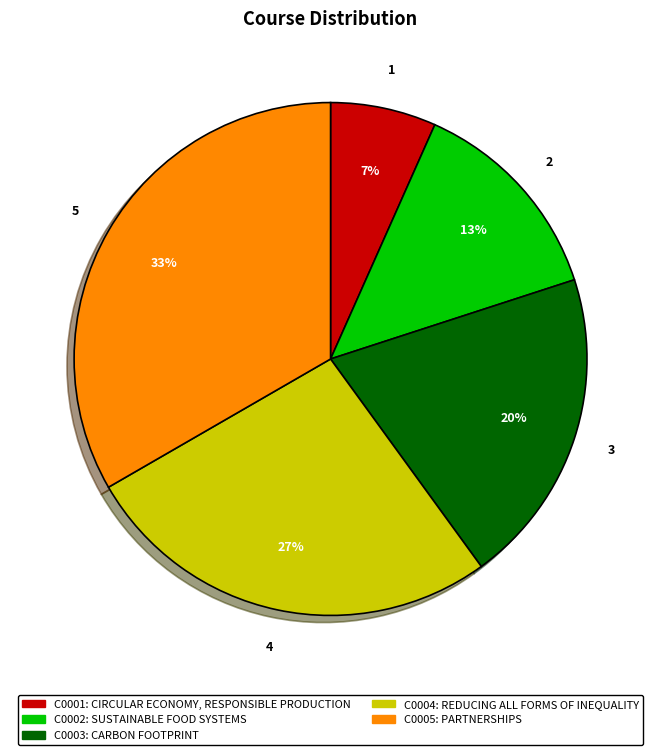

Rank the categories by value from lowest to highest.

C0001, C0002, C0003, C0004, C0005